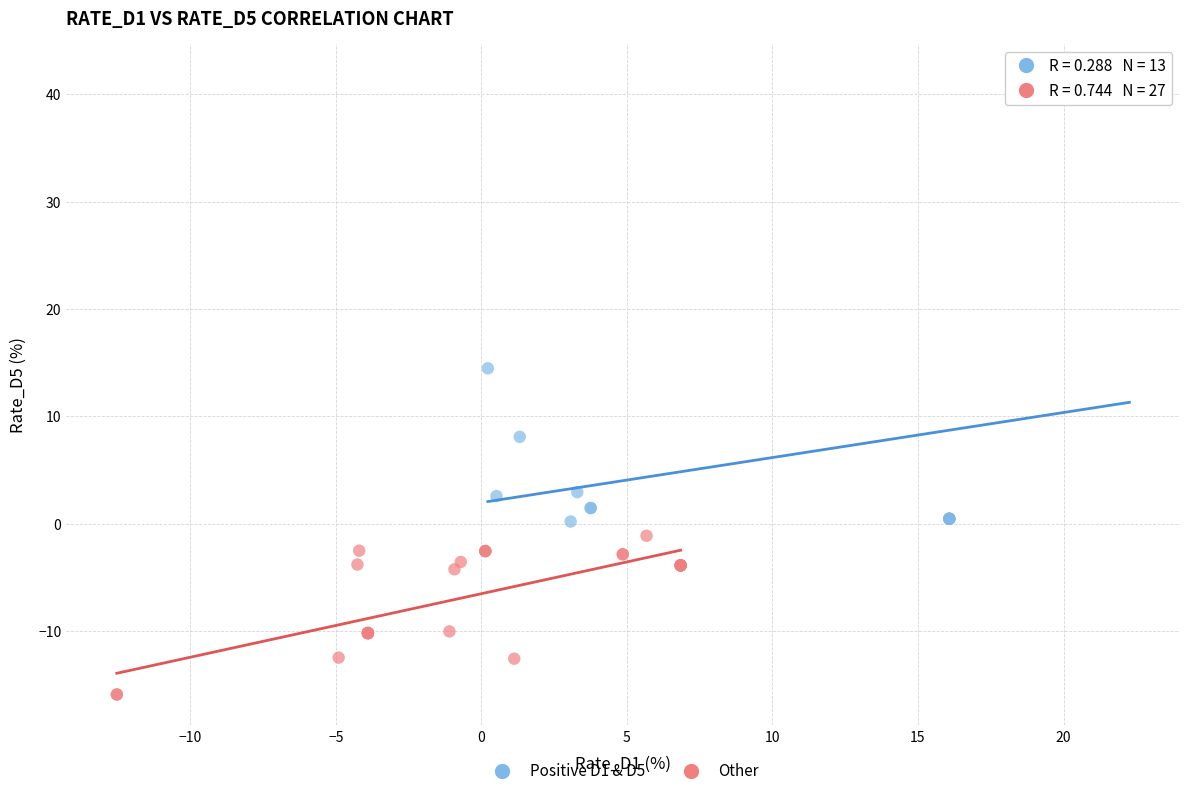

Which series reaches the minimum Y coordinate?

Other